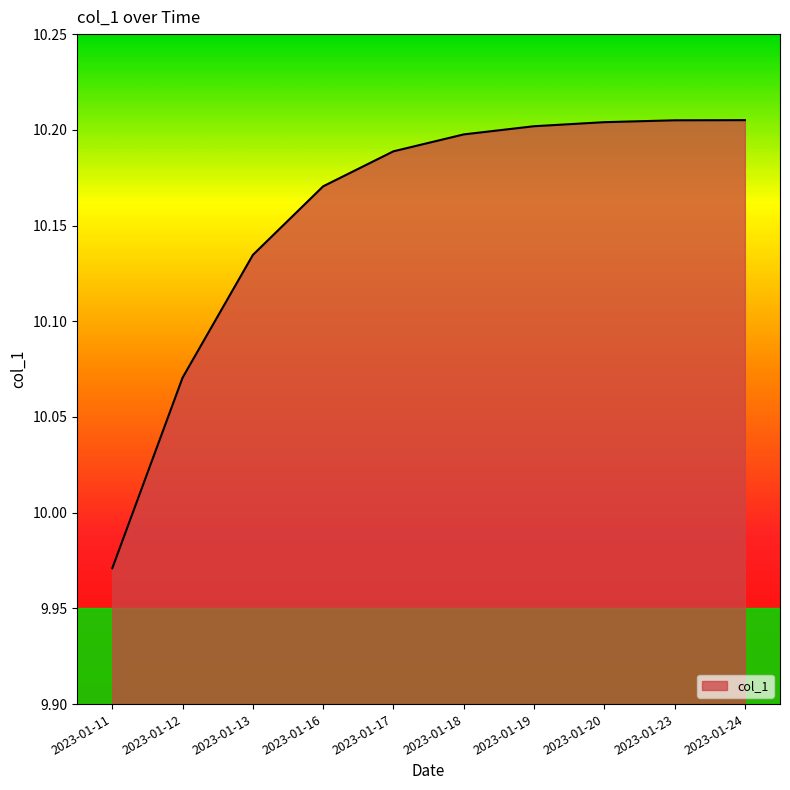

At which label is the value closest to 10?

2023-01-11